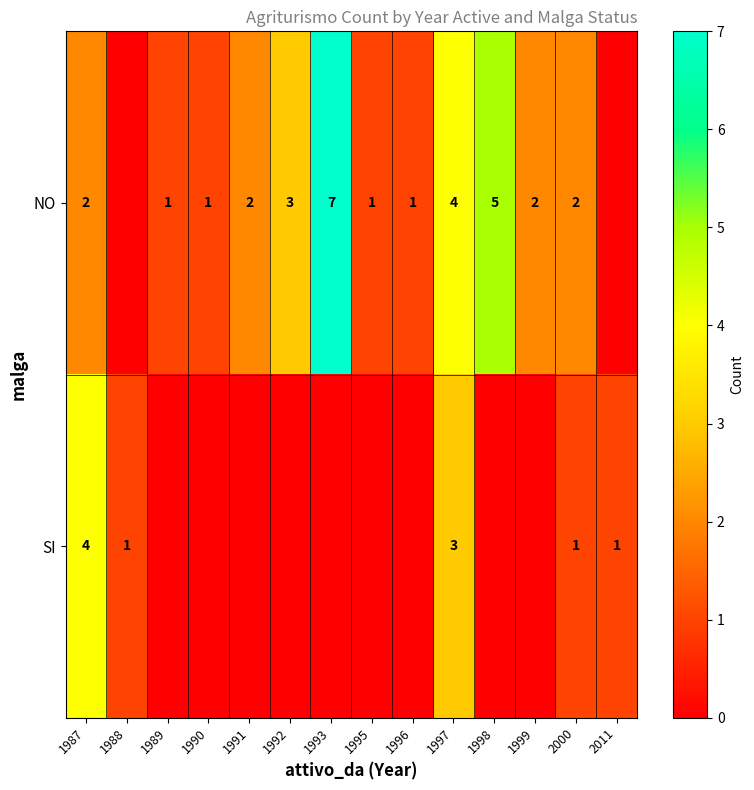

Rank the series at 2000 from lowest to highest value.

SI, NO